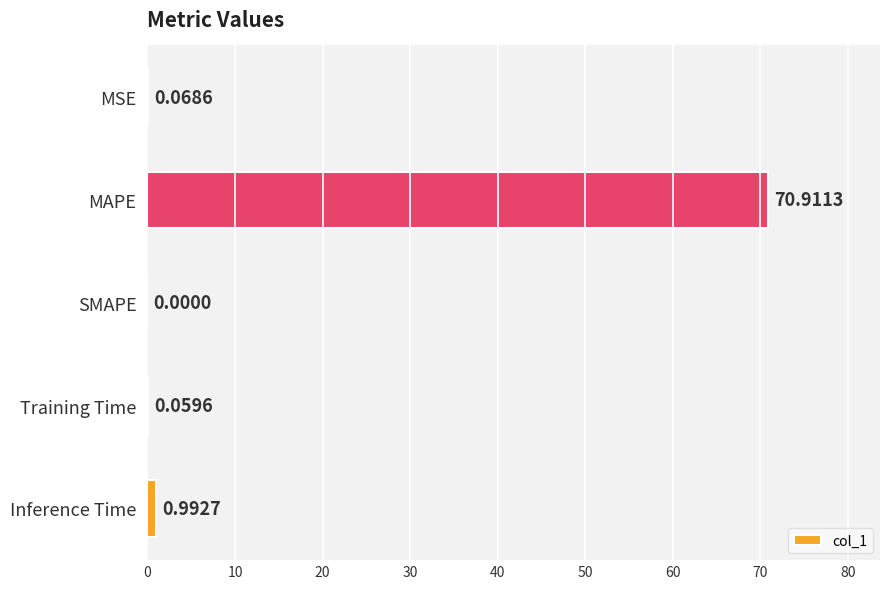

What is the sum of all values?

72.0